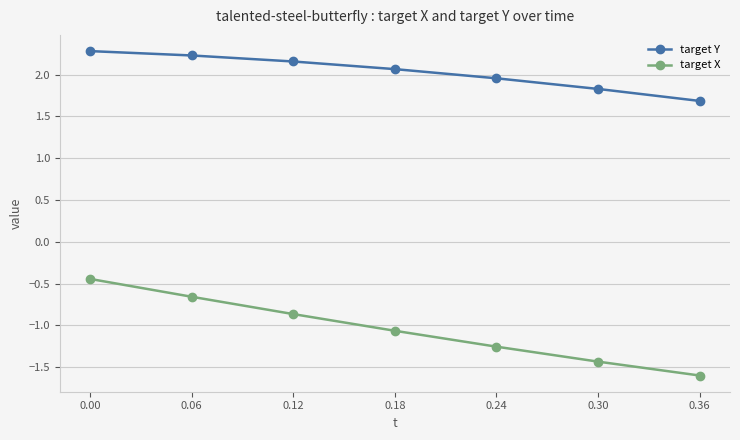

Count the number of categories in the chart.

7